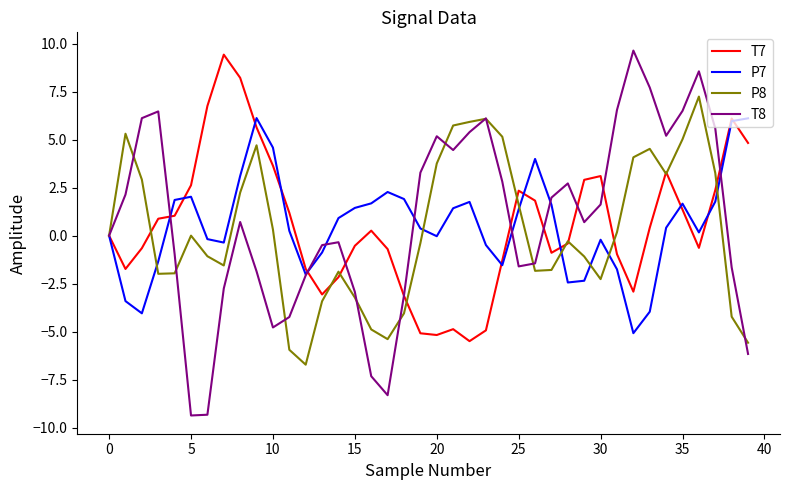

What is the smallest value displayed?

-9.4